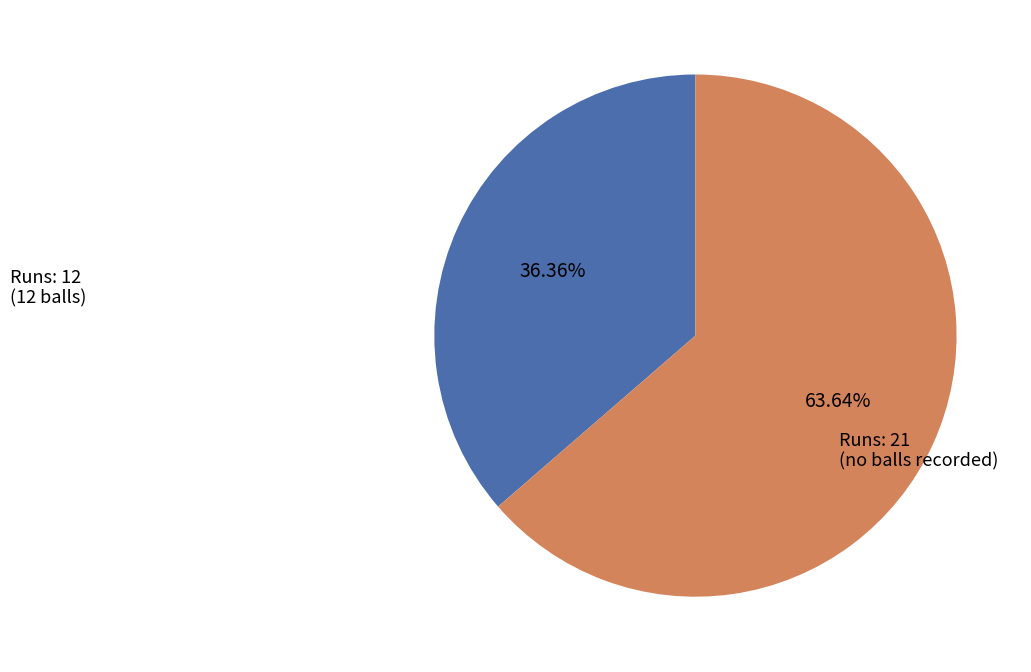

Is there a majority slice in this chart?

Yes